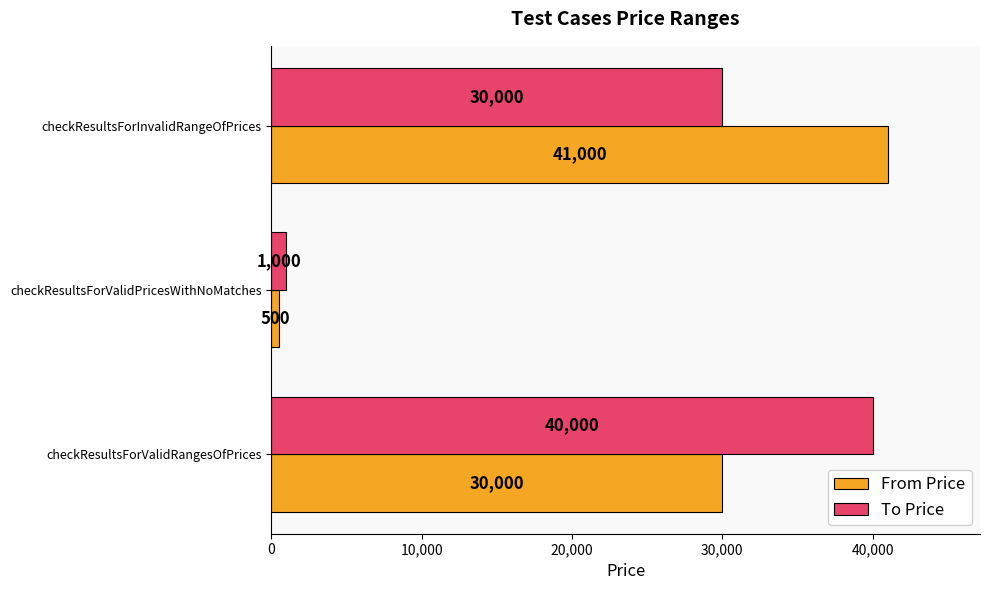

How many From Price values are between 500 and 41000?

3